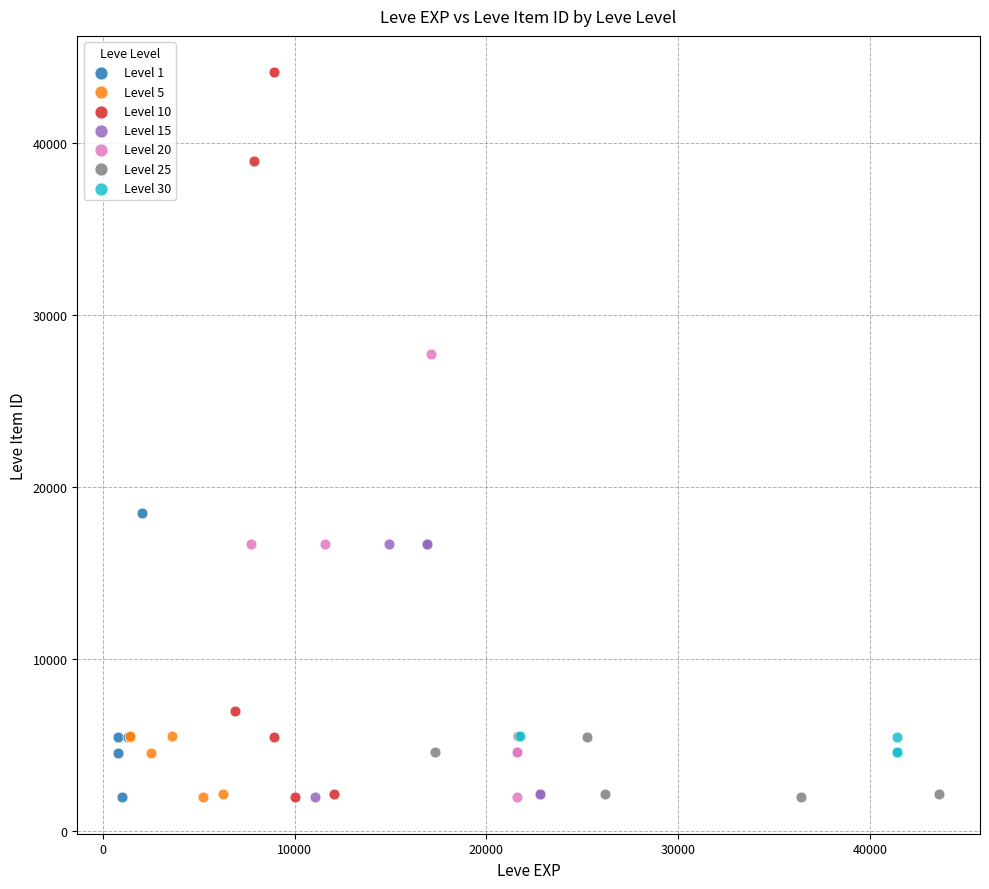

Which series reaches the maximum Y coordinate?

Level 10